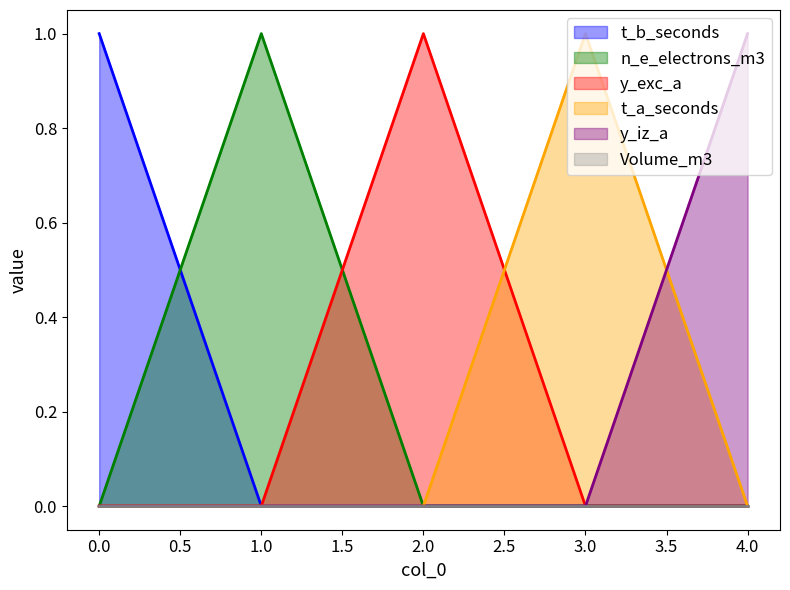

Is the value of t_a_seconds at 4.0 greater than the value of y_exc_a at 2.0?

No